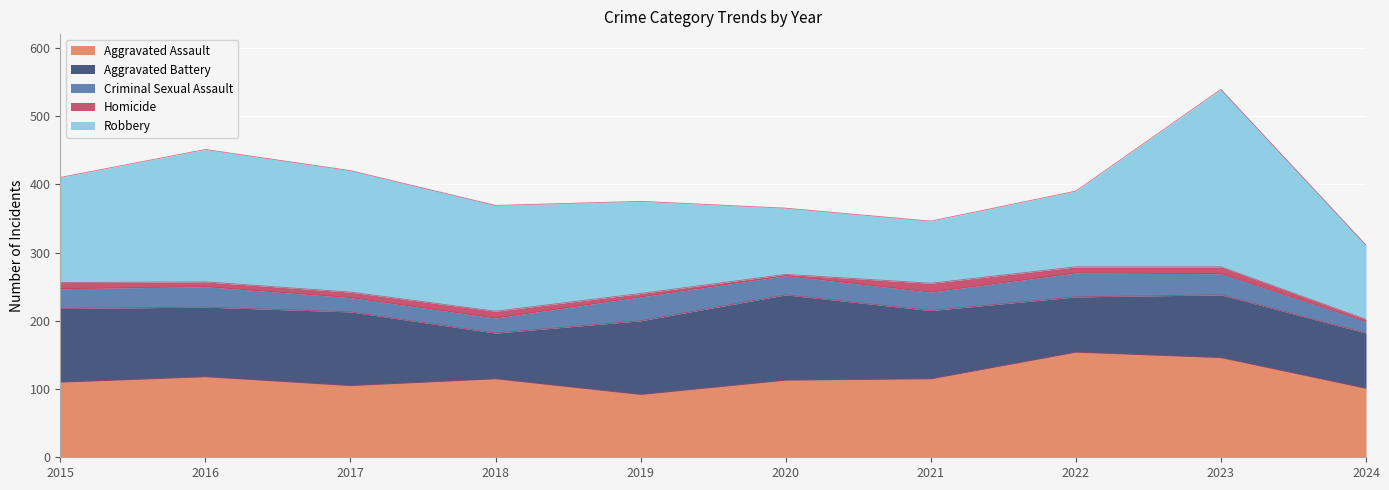

Which series has the largest total across all categories?

Robbery